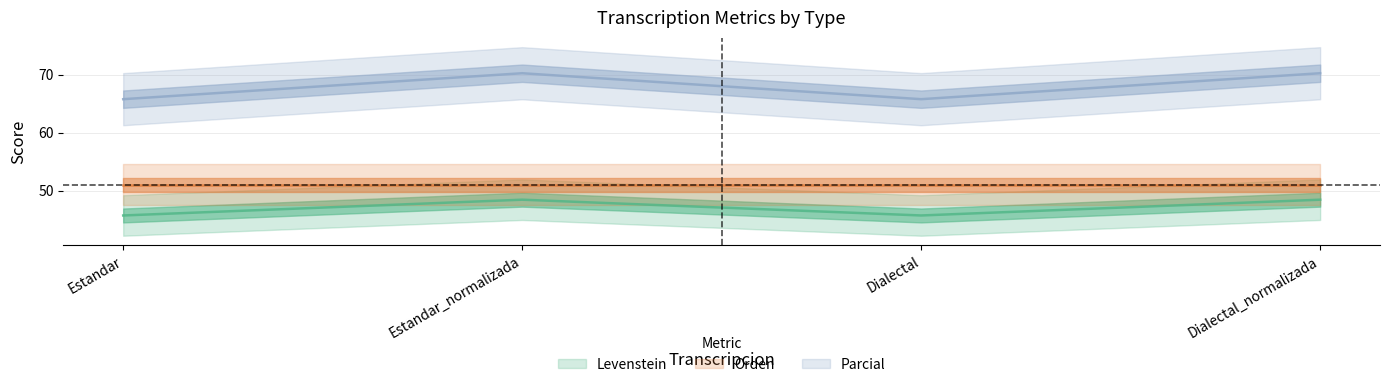

What is the highest value of the Levenstein series?

48.4